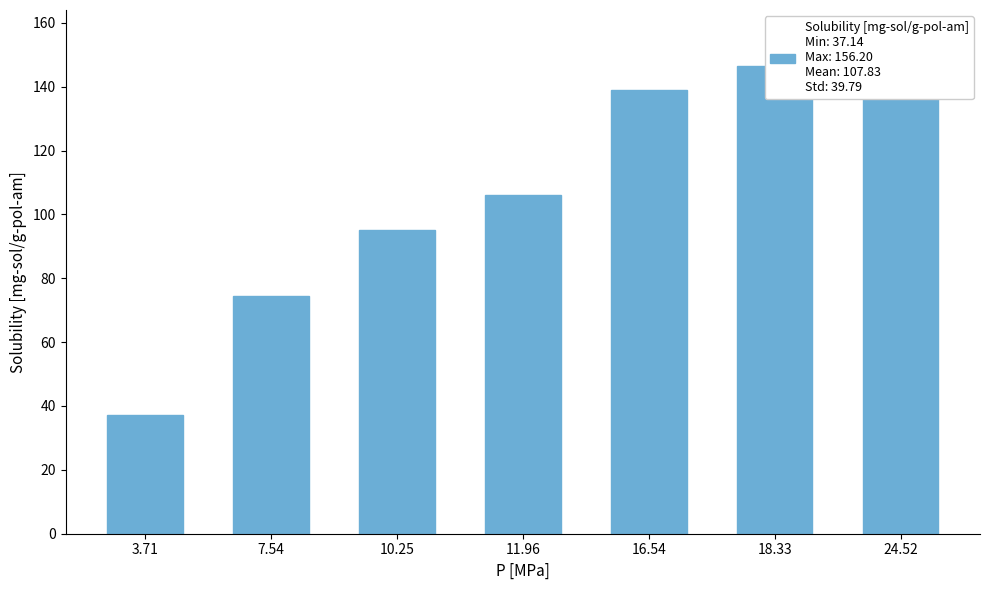

What is the smallest value displayed?

37.1